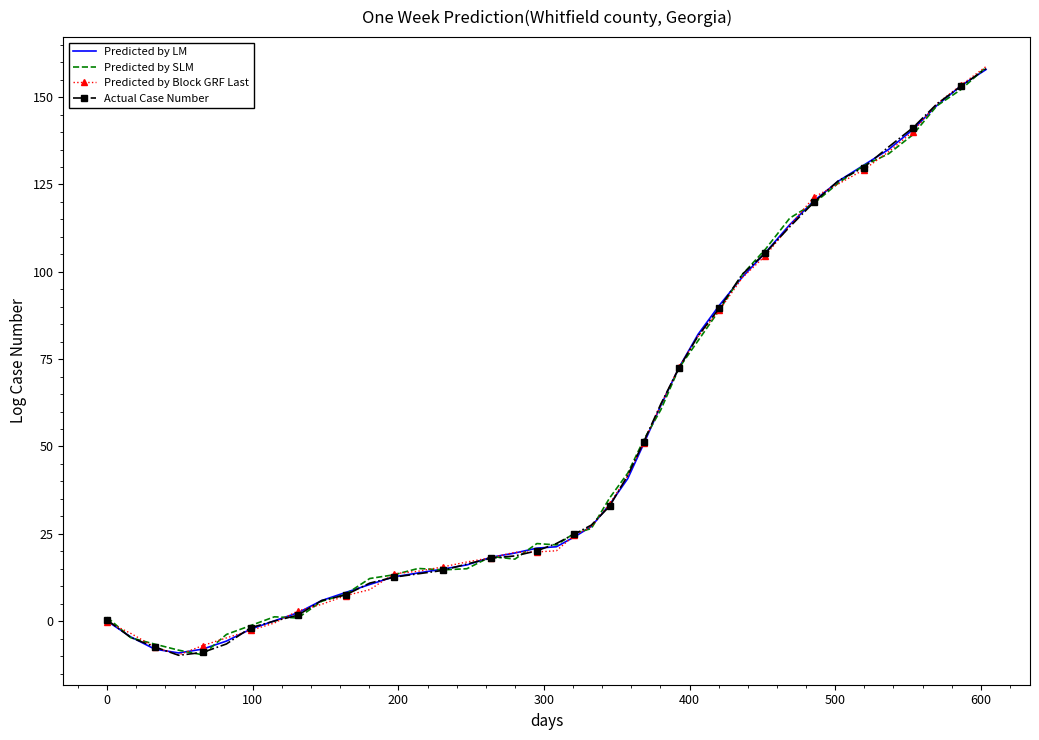

What is the highest value of the Predicted by LM series?

157.9